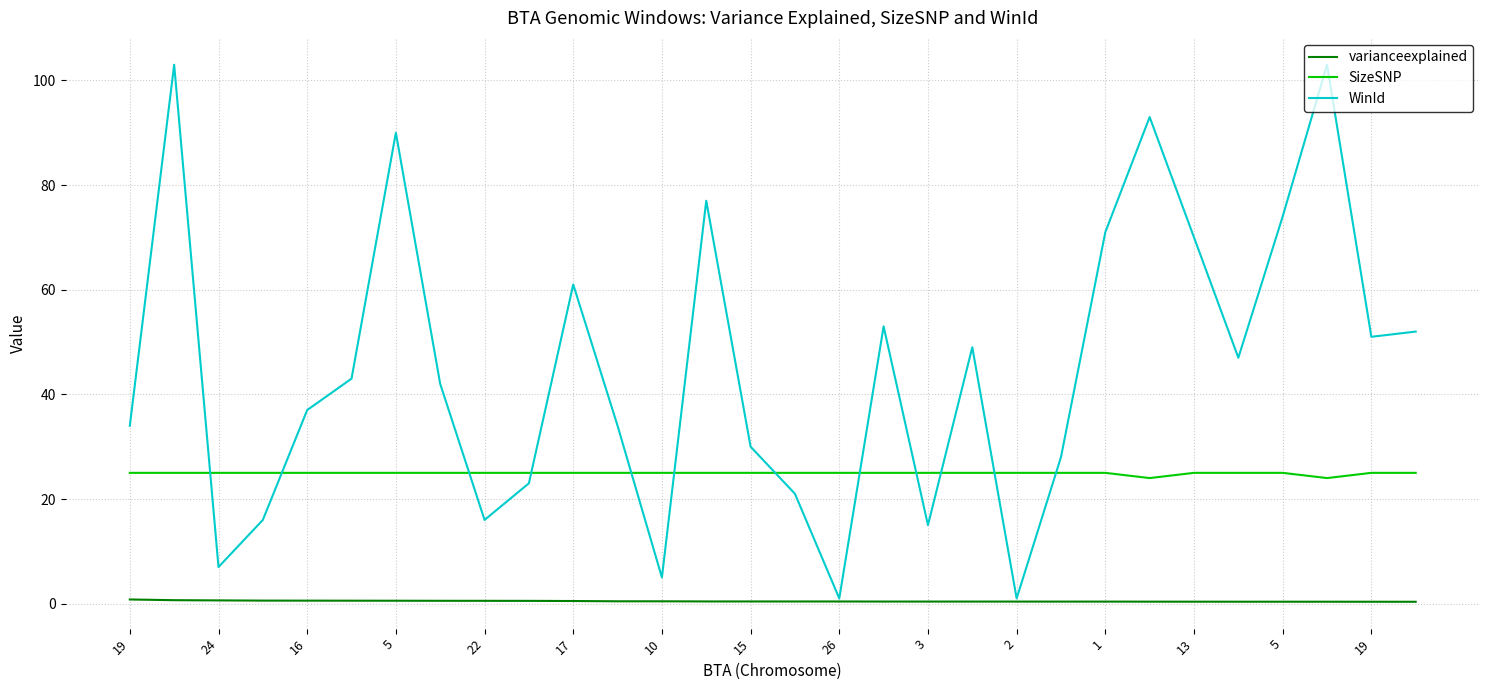

How many intersections are there between WinId and SizeSNP?

12